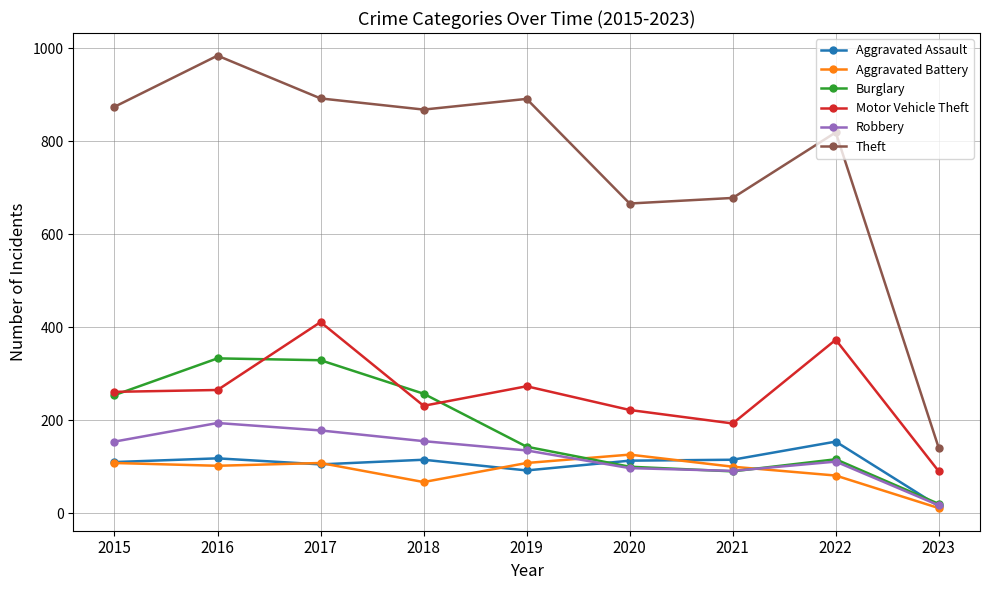

How many data points in Aggravated Assault are less than 113?

4